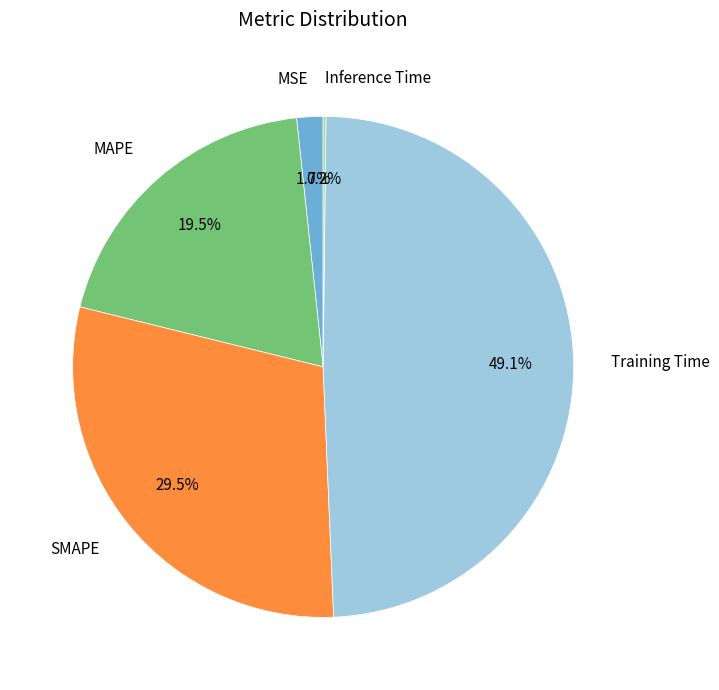

Is there a majority slice in this chart?

No